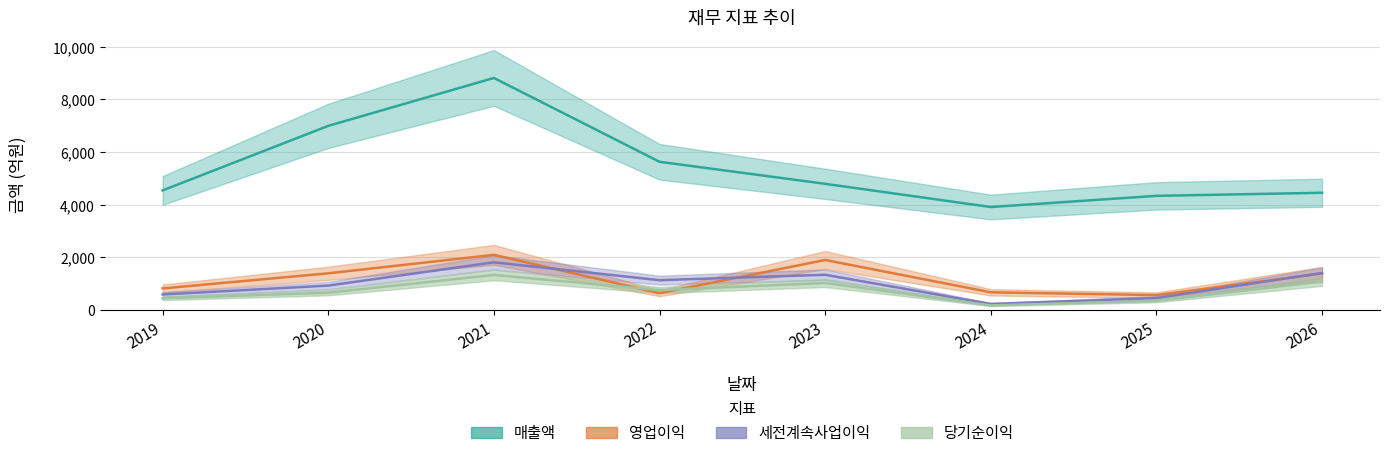

True or false: 매출액 and 영업이익 cross at least once.

False